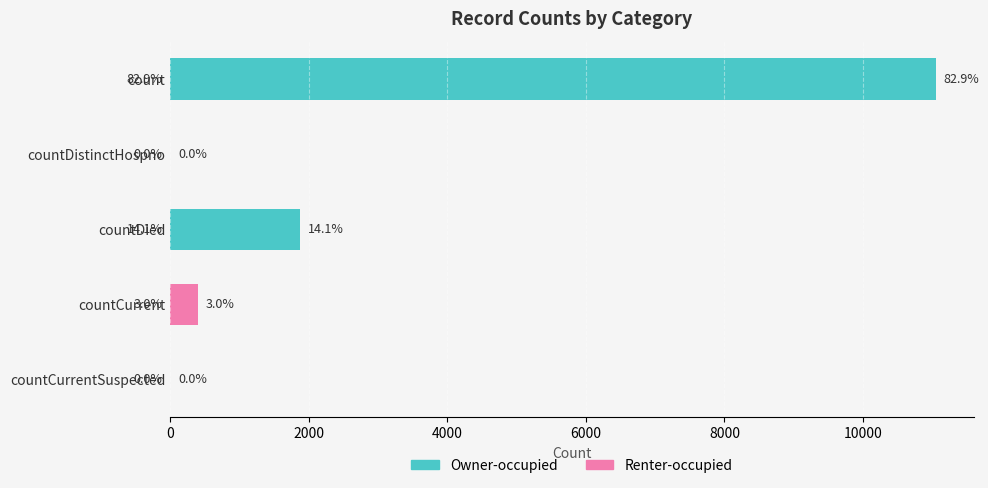

Are the bars horizontal?

Yes